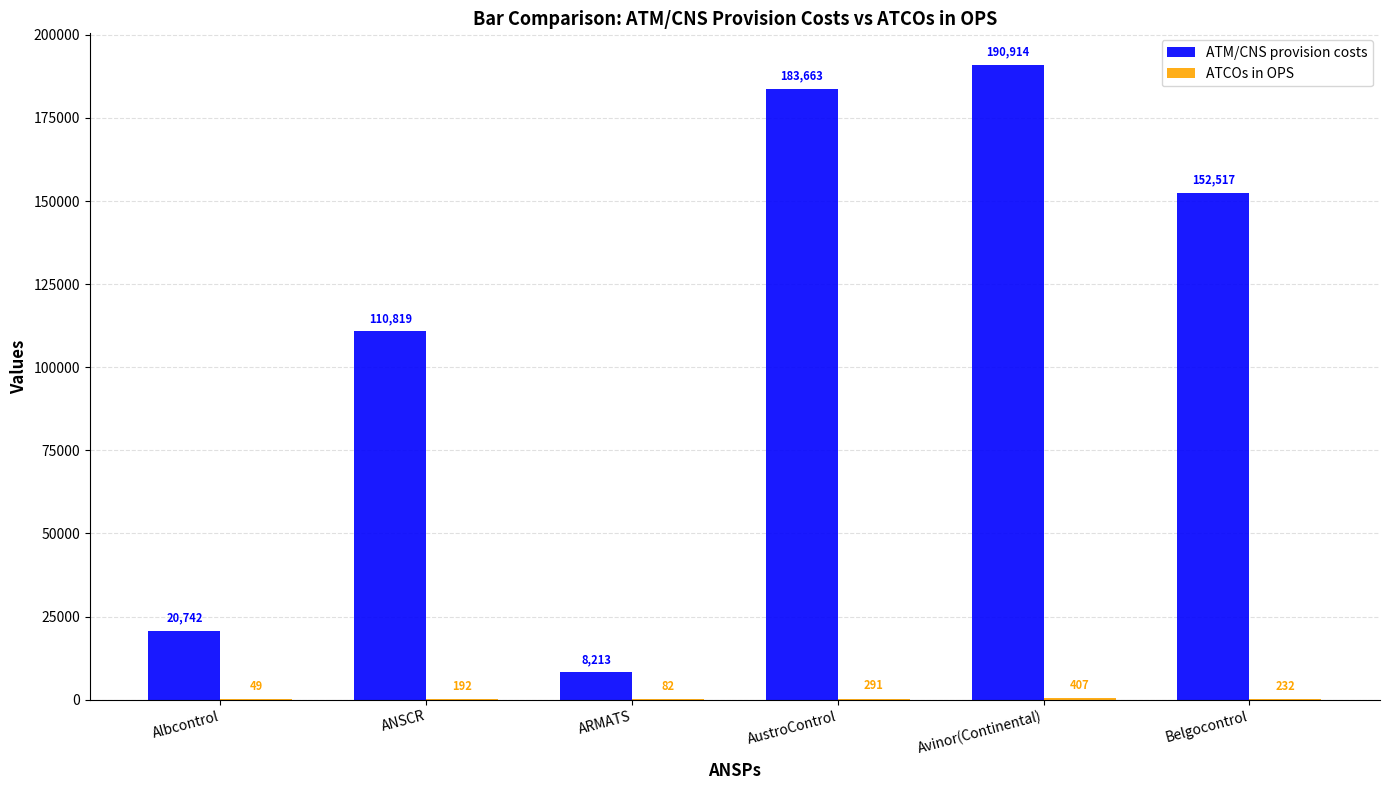

True or false: ATM/CNS provision costs has a value of 152517 at Belgocontrol.

True